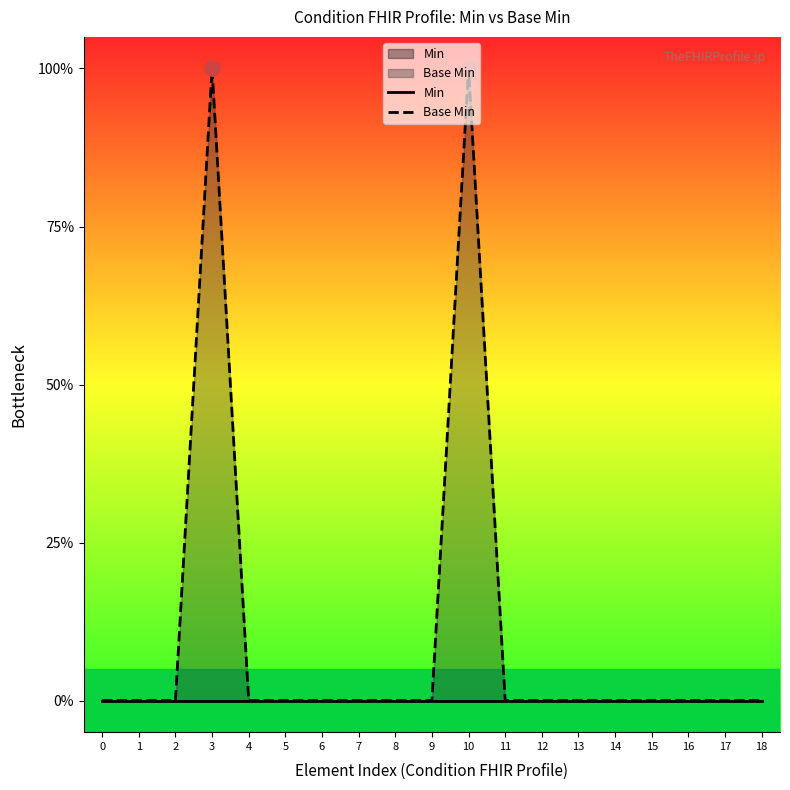

At which category is the sum across all series the highest?

3